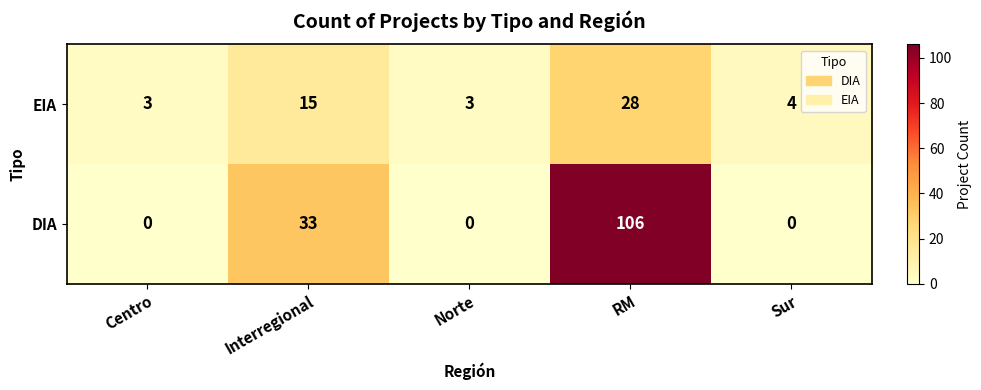

Rank the series by their maximum value, from lowest to highest.

EIA, DIA